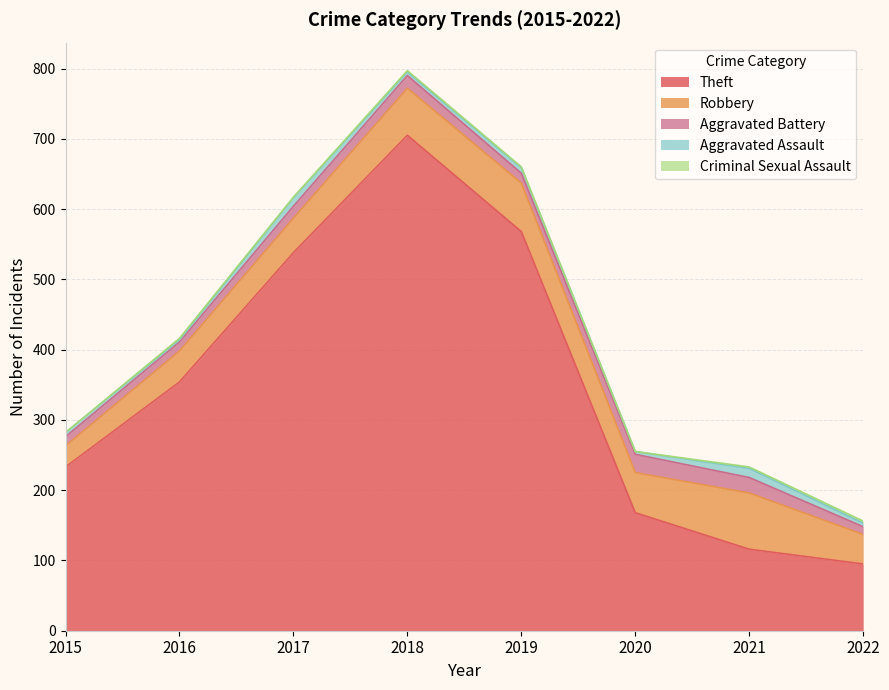

How many interior local peaks does the Theft series have?

1